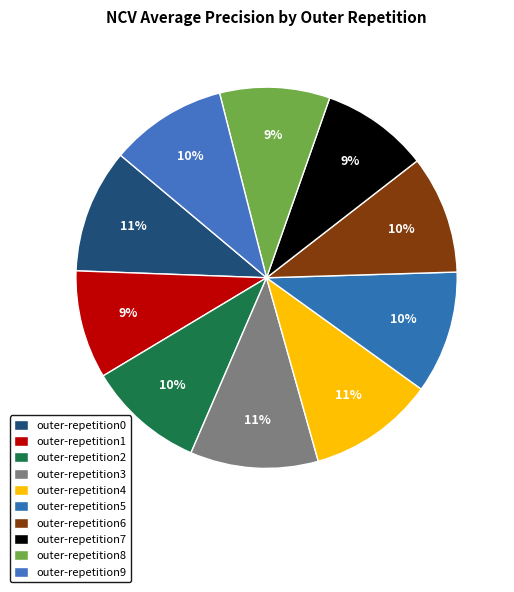

Is it true that outer-repetition6 is 2% of the pie?

False